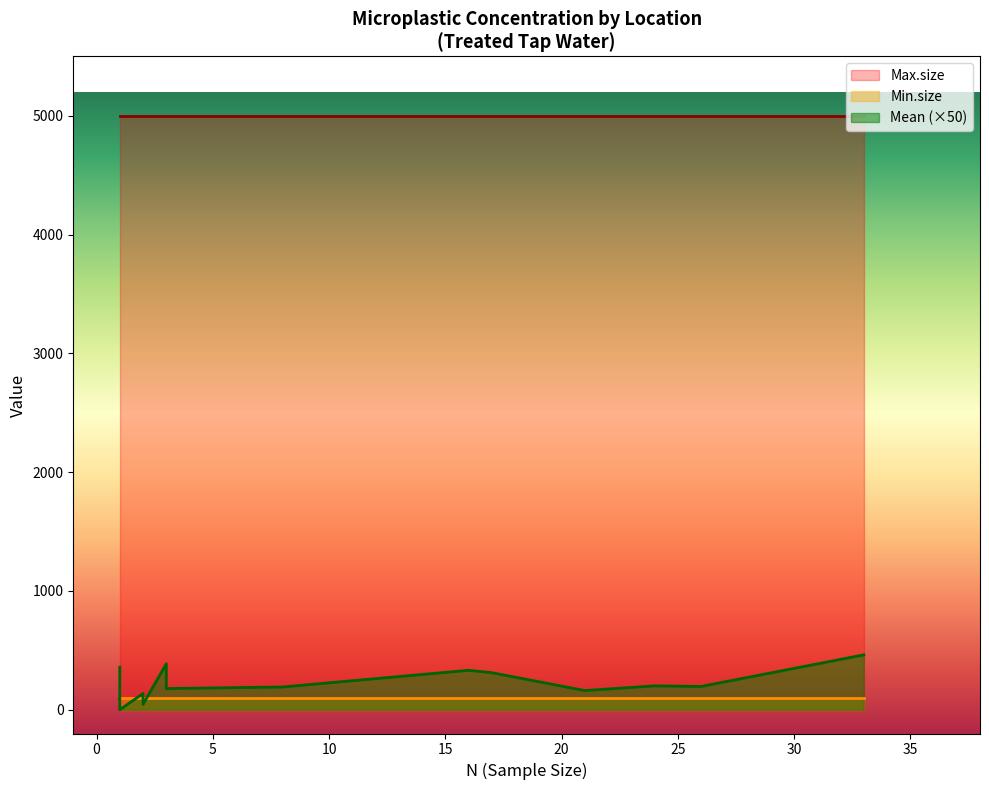

Which series has the widest spread of values?

Mean